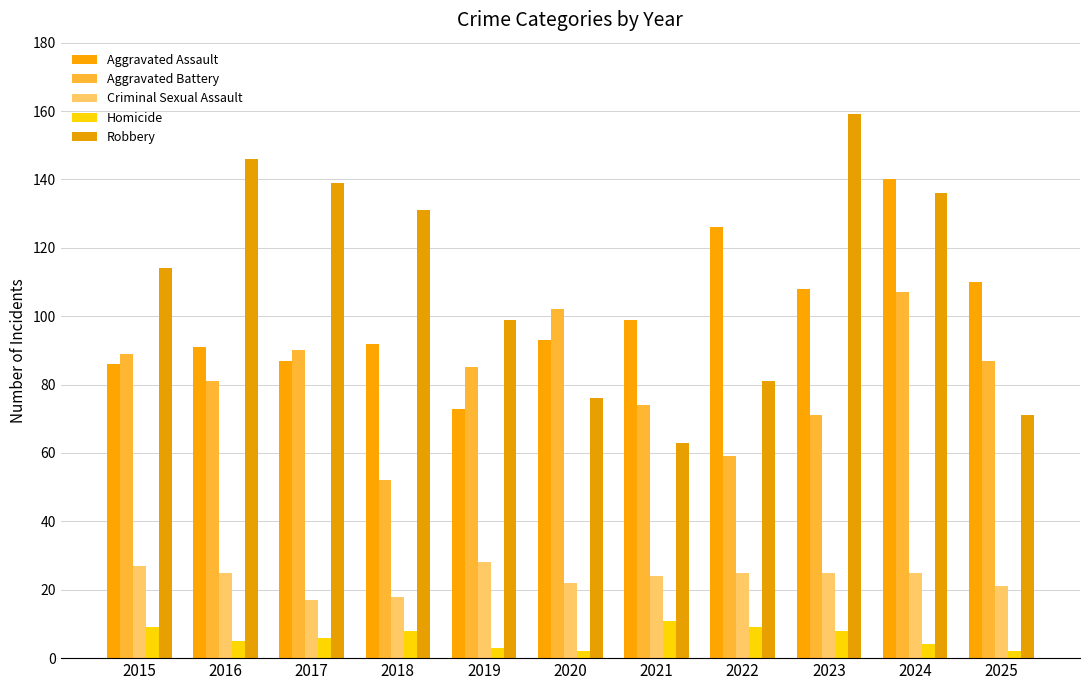

What is the difference between the highest and lowest values at 2025?

108